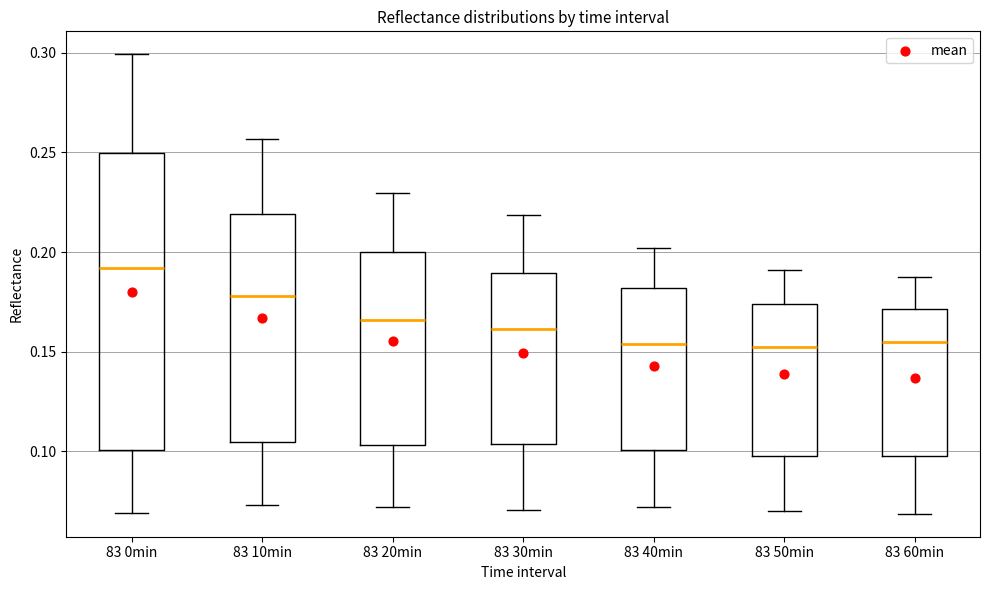

Which box's median line is the highest?

83 0min